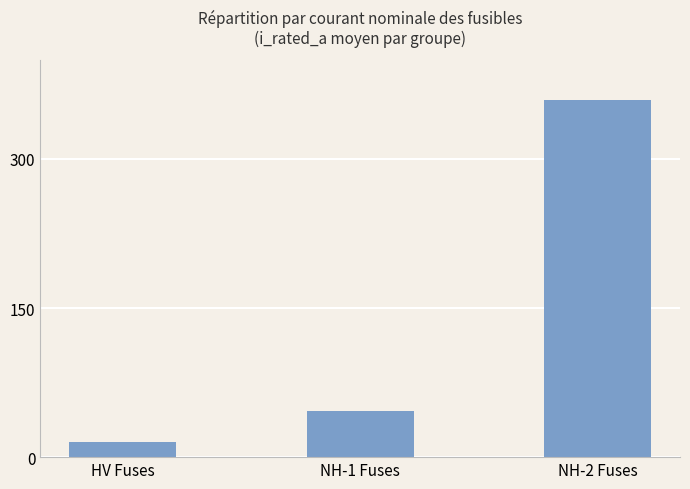

Between NH-1 Fuses and HV Fuses, which is larger?

NH-1 Fuses